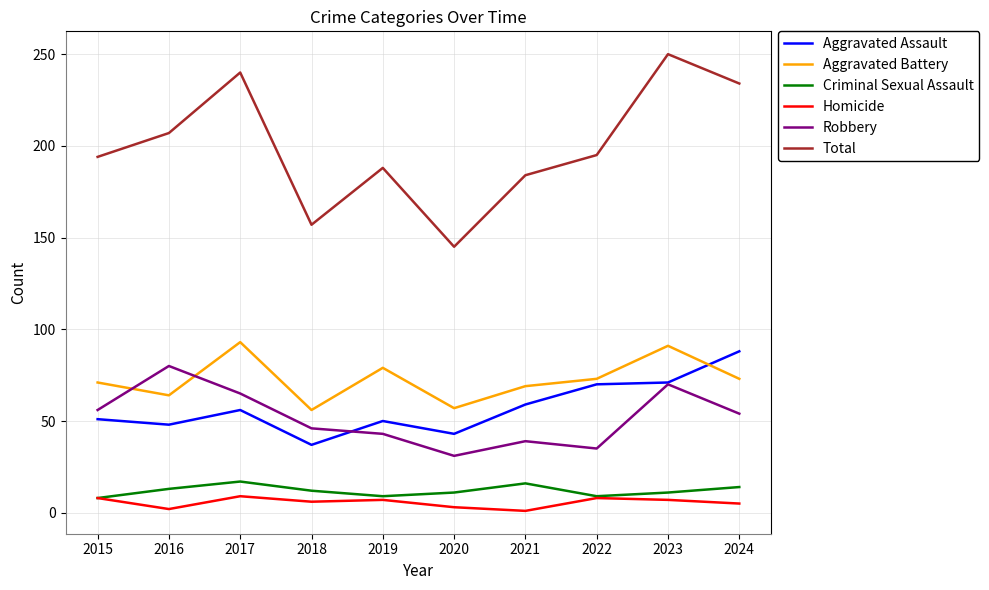

Is the value of Homicide at 2020 greater than the value of Aggravated Battery at 2022?

No